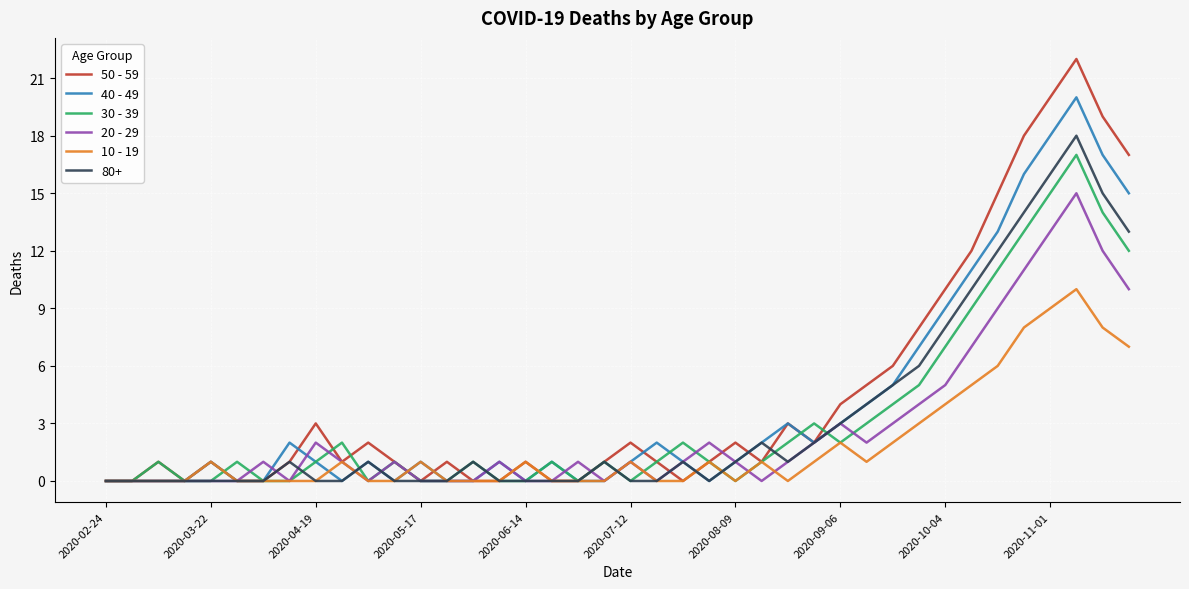

List the series in order of their peak value, lowest first.

10 - 19, 20 - 29, 30 - 39, 80+, 40 - 49, 50 - 59